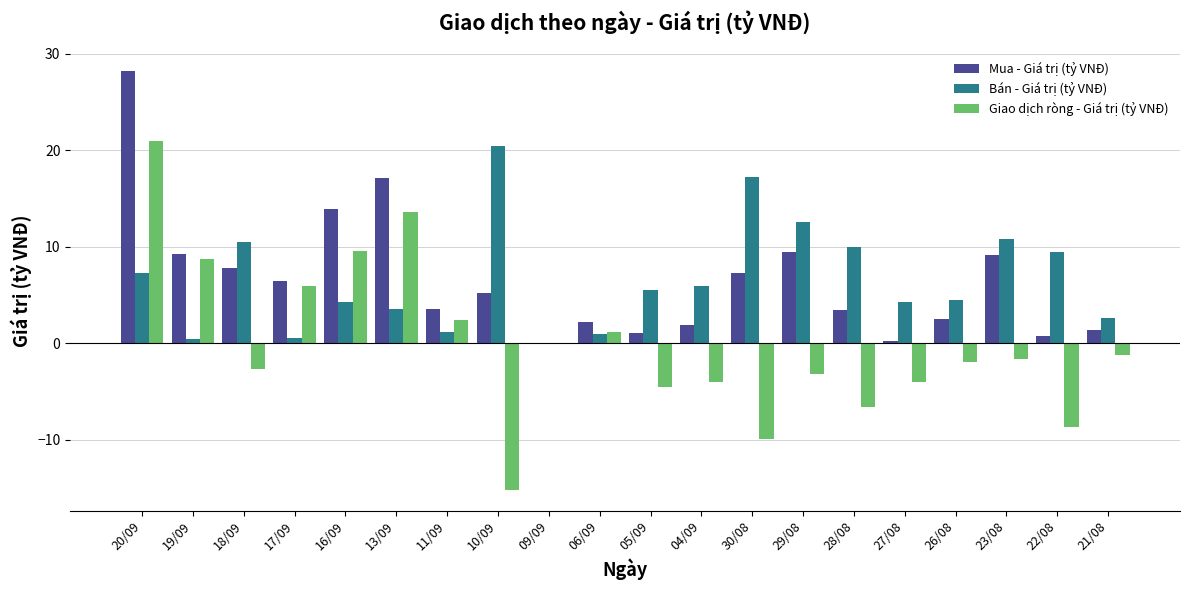

Which category has the highest value in the Giao dịch ròng - Giá trị (tỷ VNĐ) series?

20/09